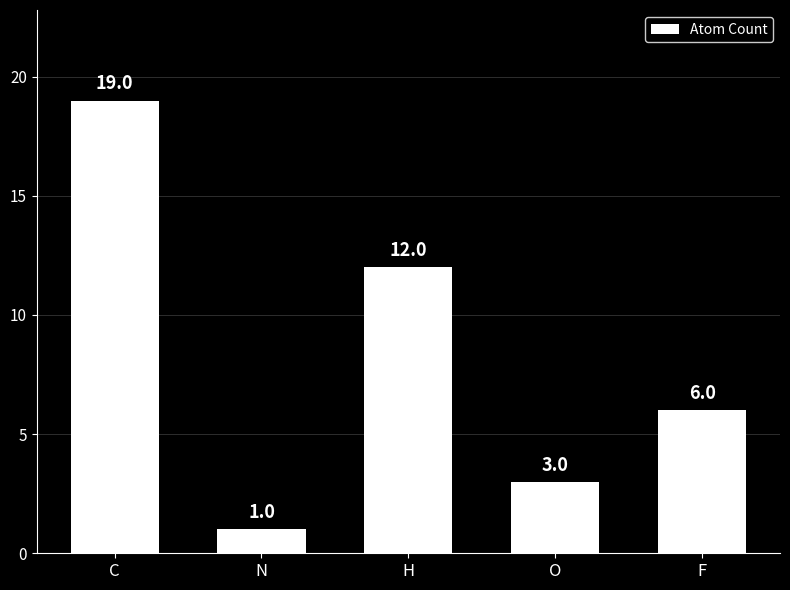

What is the label of the 4th bar from the left?

O